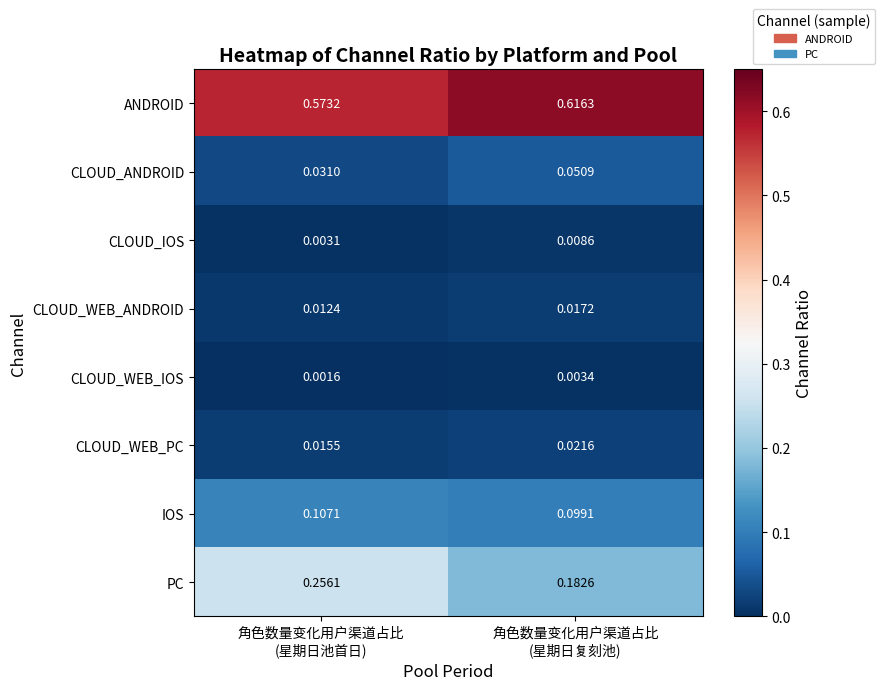

How many data points does each series have?

2